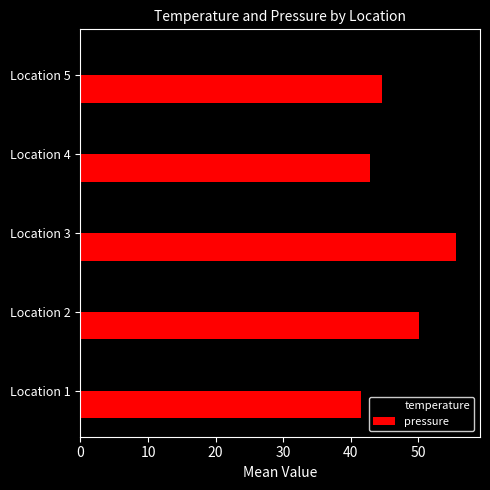

What are all the series names shown in the legend?

temperature, pressure